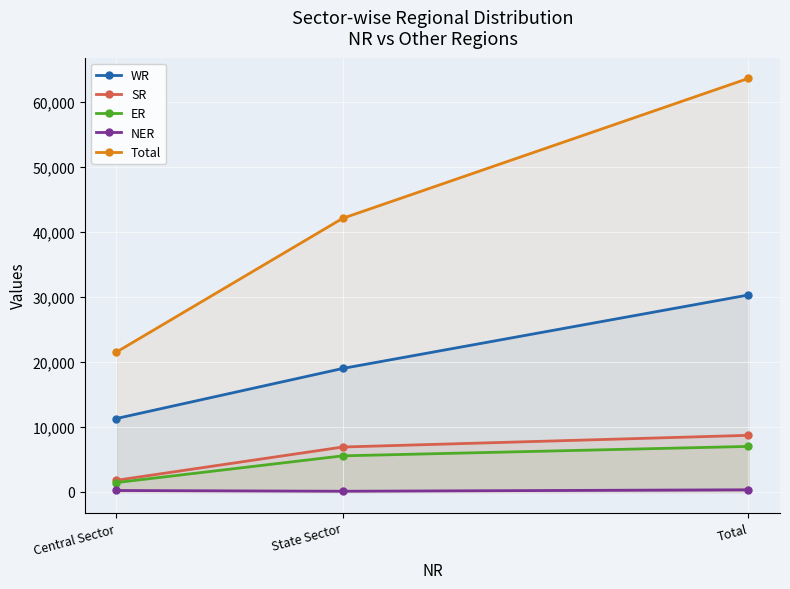

What is the difference between the maximum and minimum values in the SR series?

6922